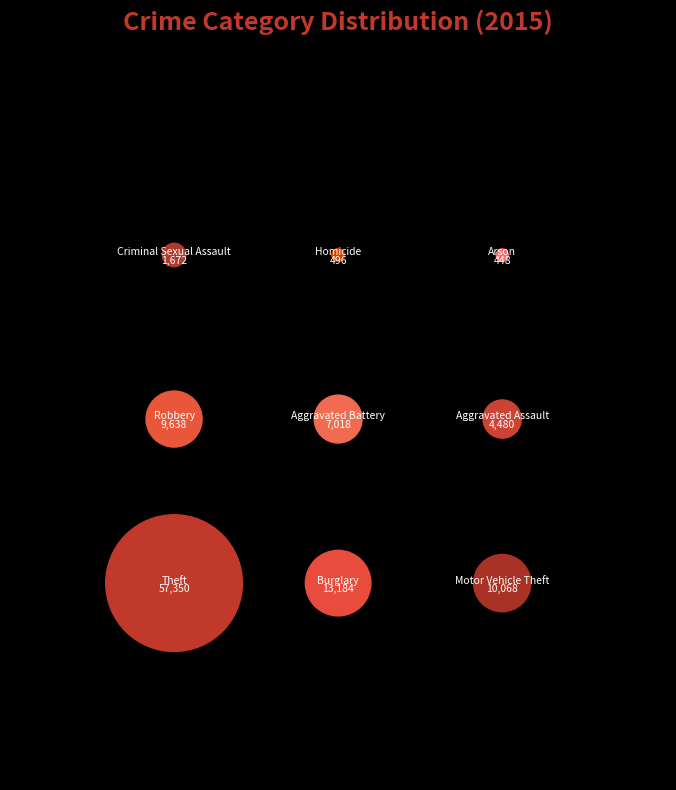

Combined, do Aggravated Battery and Robbery account for over 50%?

No